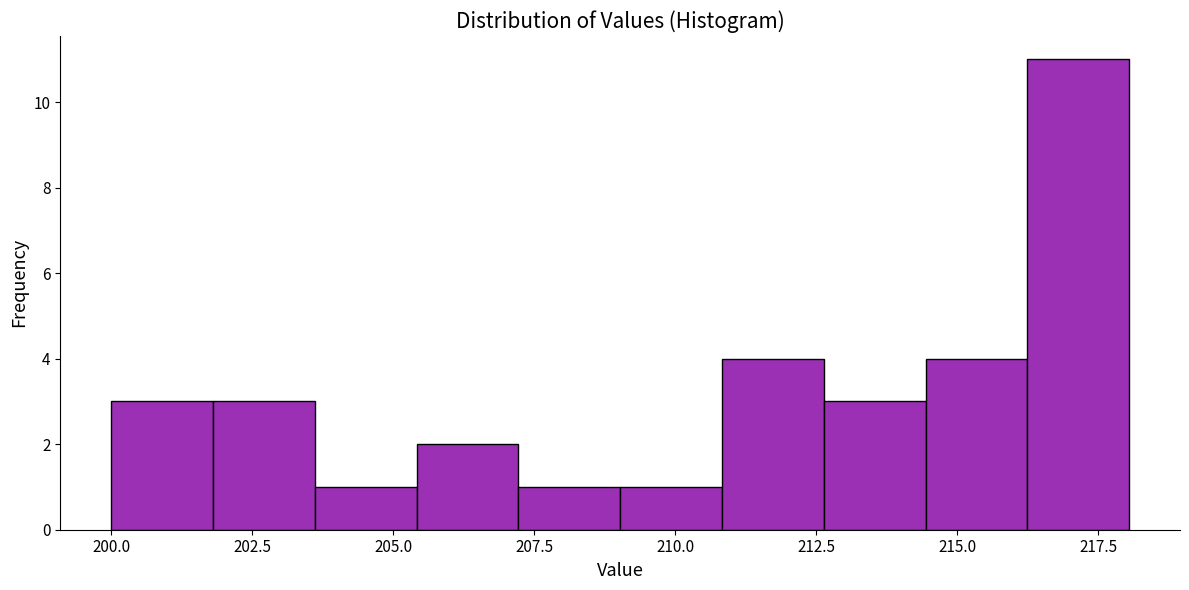

Read against the x-axis, roughly where is the centre of the tallest bar?

217.0